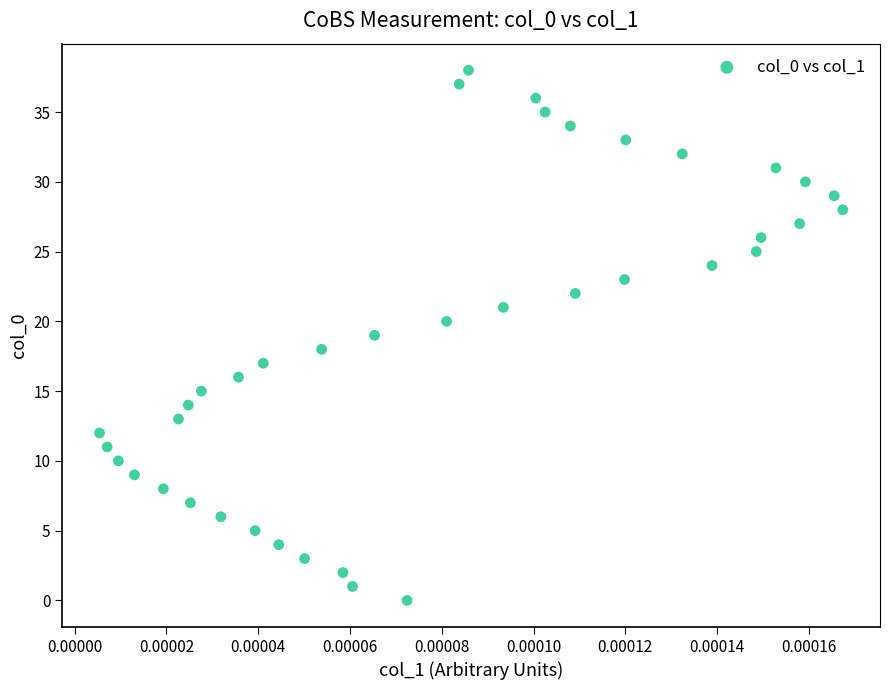

What is the range of Y values (max minus min)?

38